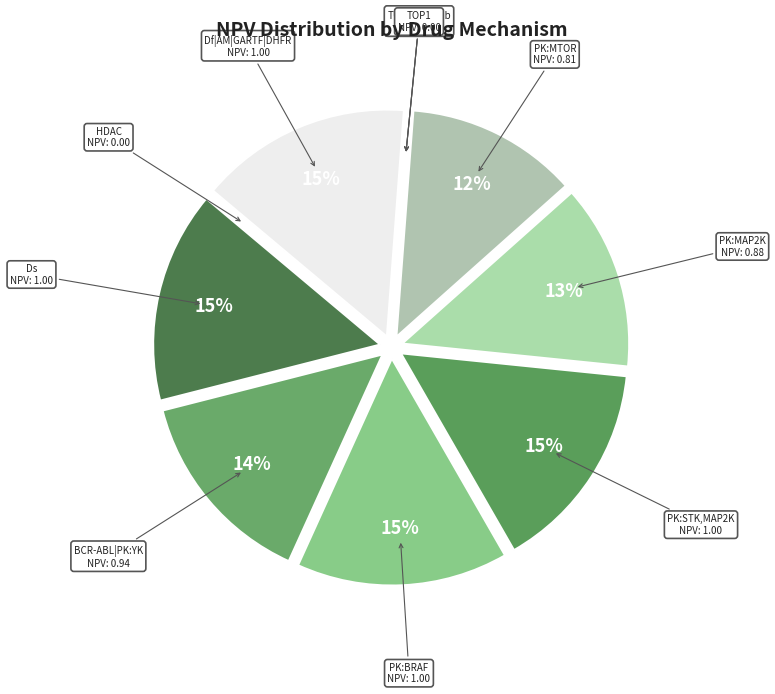

What percentage is the Df|AM|GARTF|DHFR slice, to the nearest percent?

15%